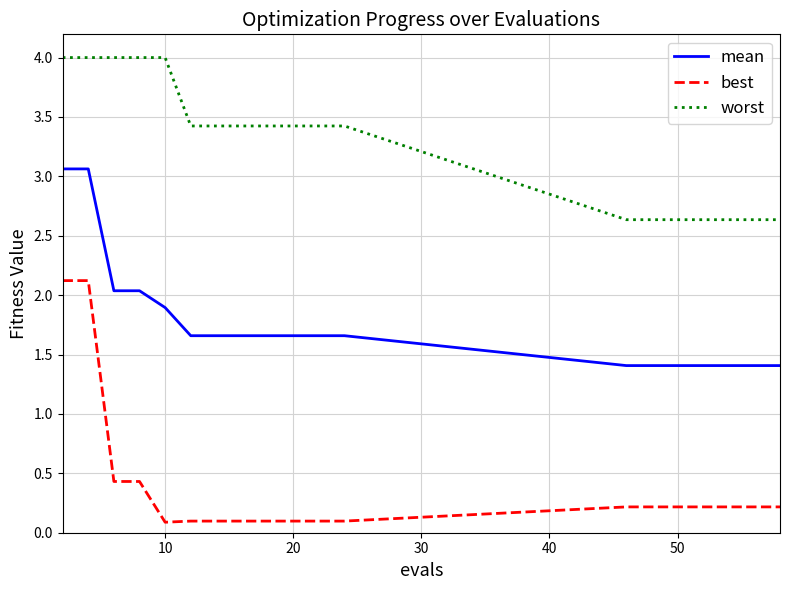

What is the average value of the mean series?

1.7